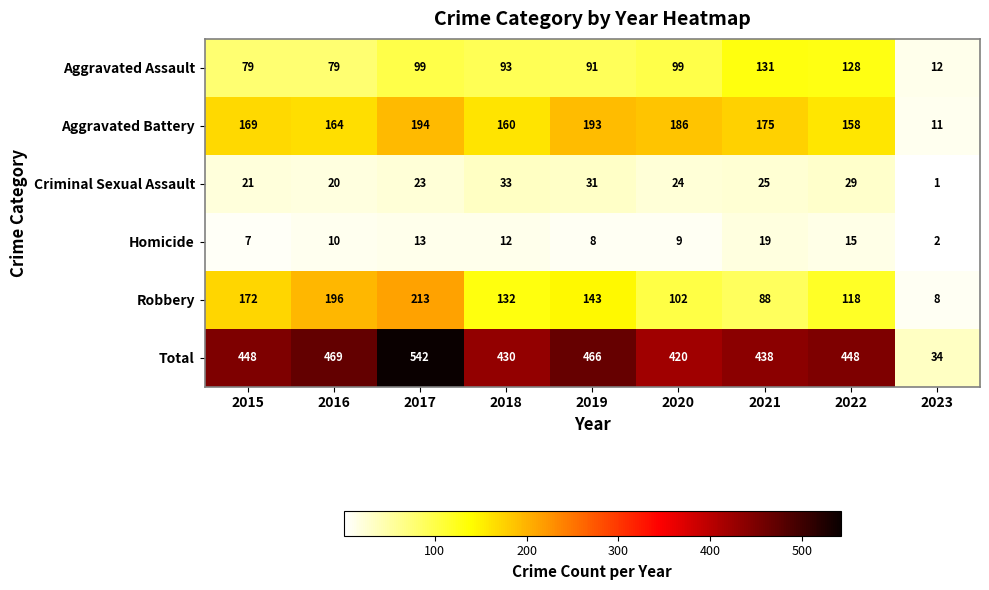

Which series has the widest spread of values?

Total